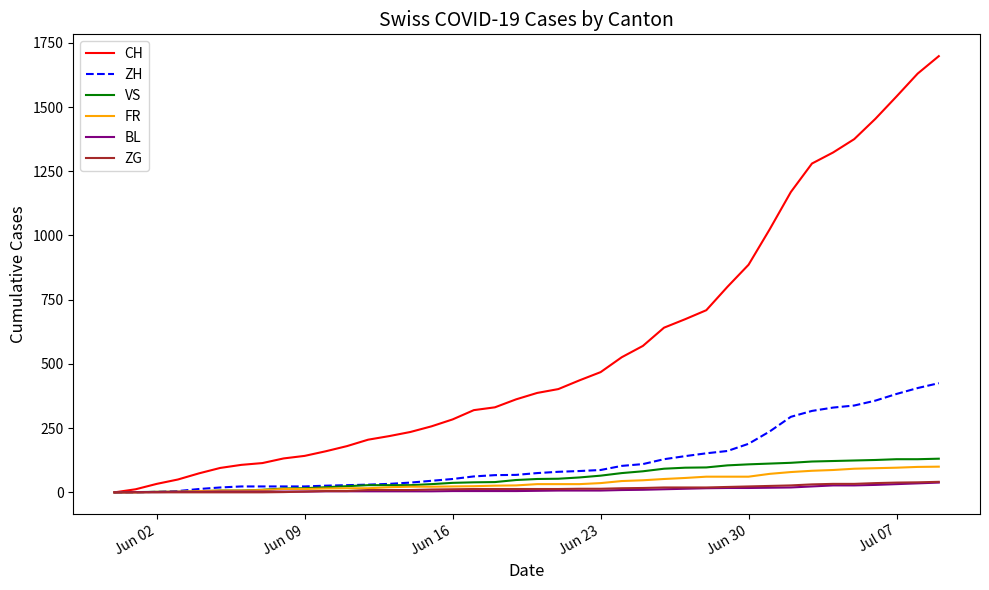

What is the maximum value shown in the chart?

1698